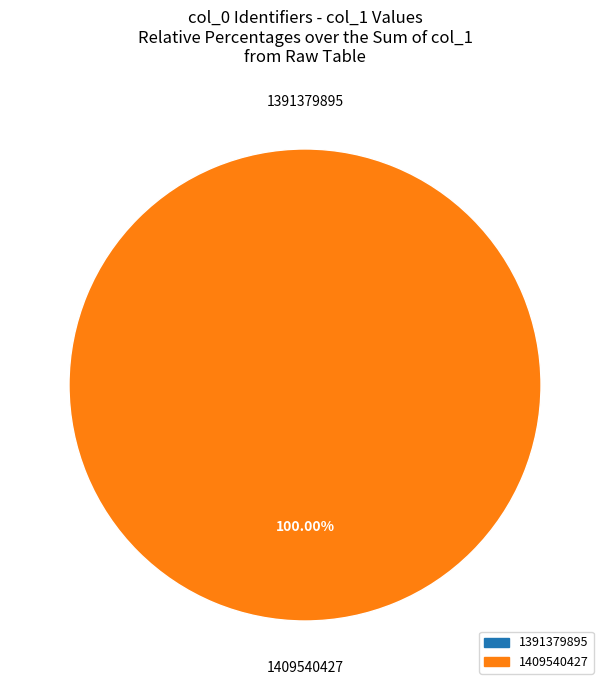

How many segments does this pie chart have?

2